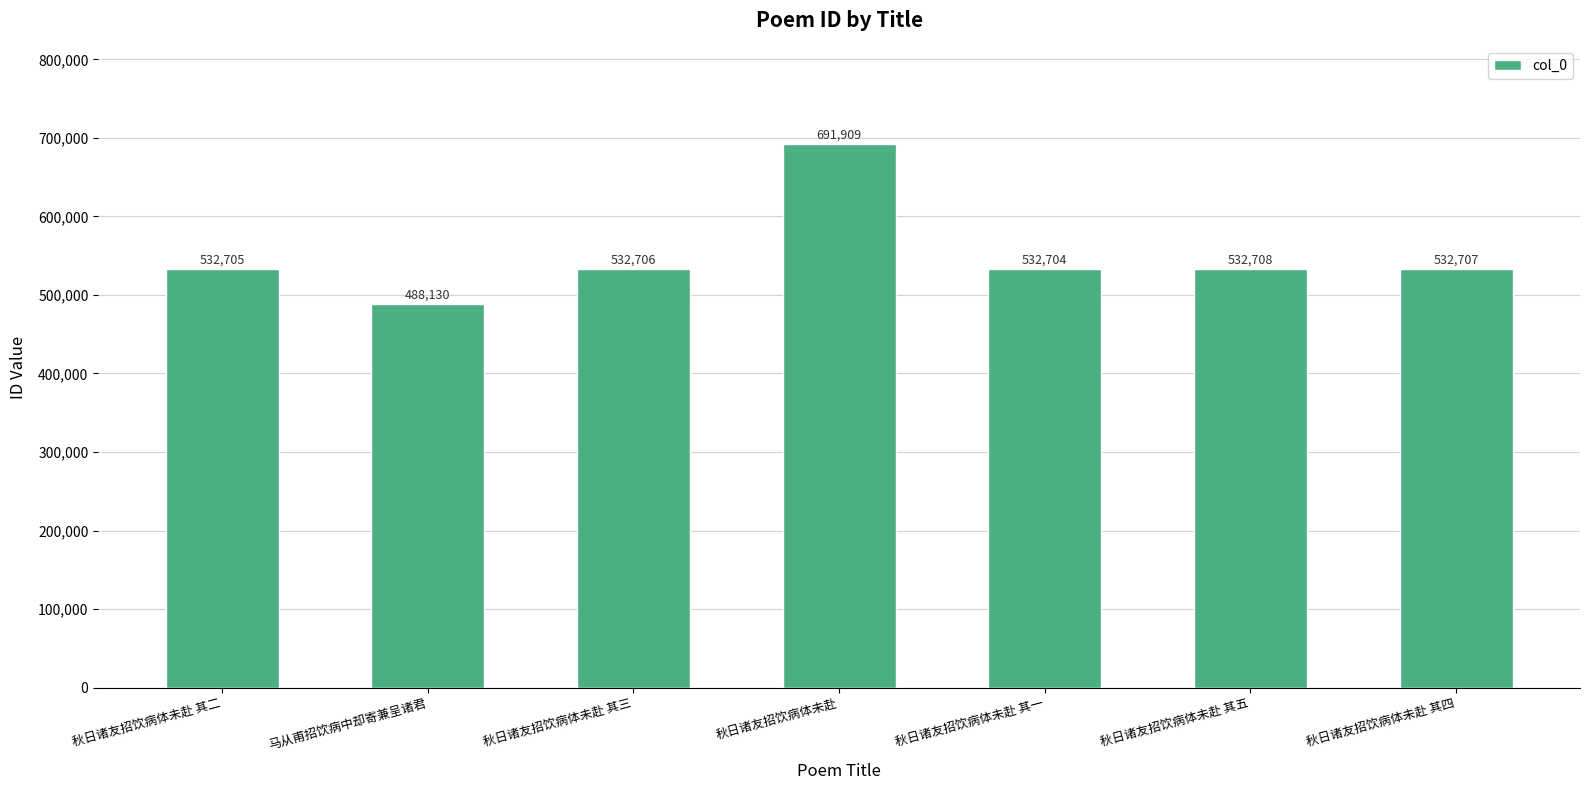

What is the change in value from 秋日诸友招饮病体未赴 其三 to 秋日诸友招饮病体未赴?

+159203